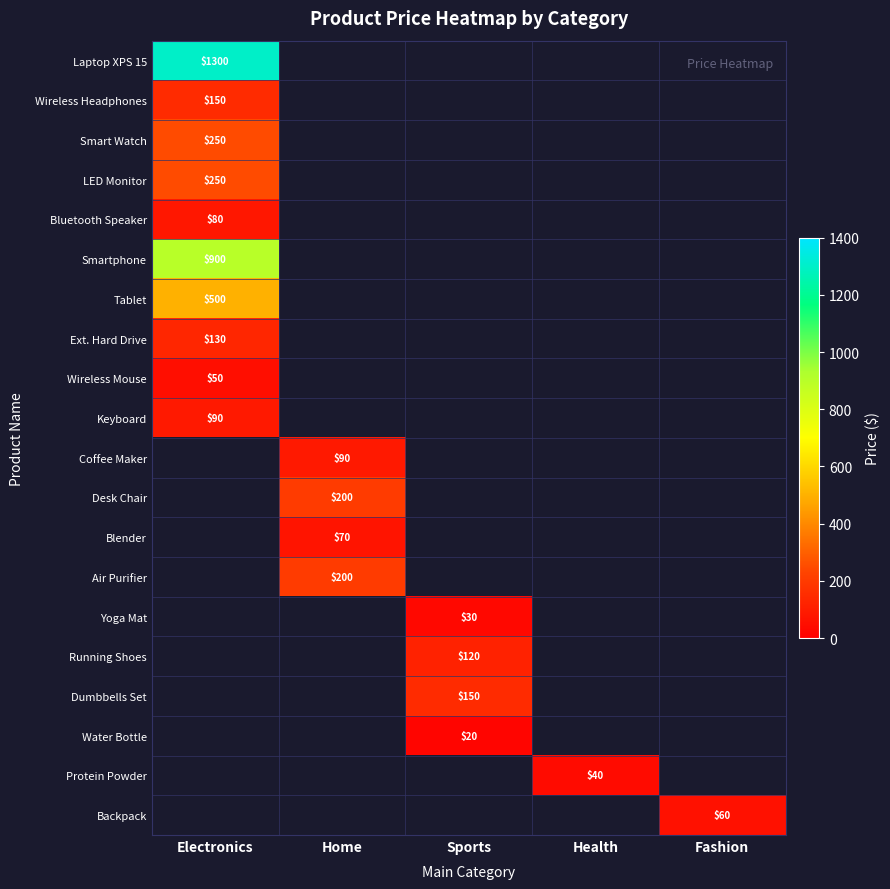

At which category does the chart reach its peak across all series?

Electronics